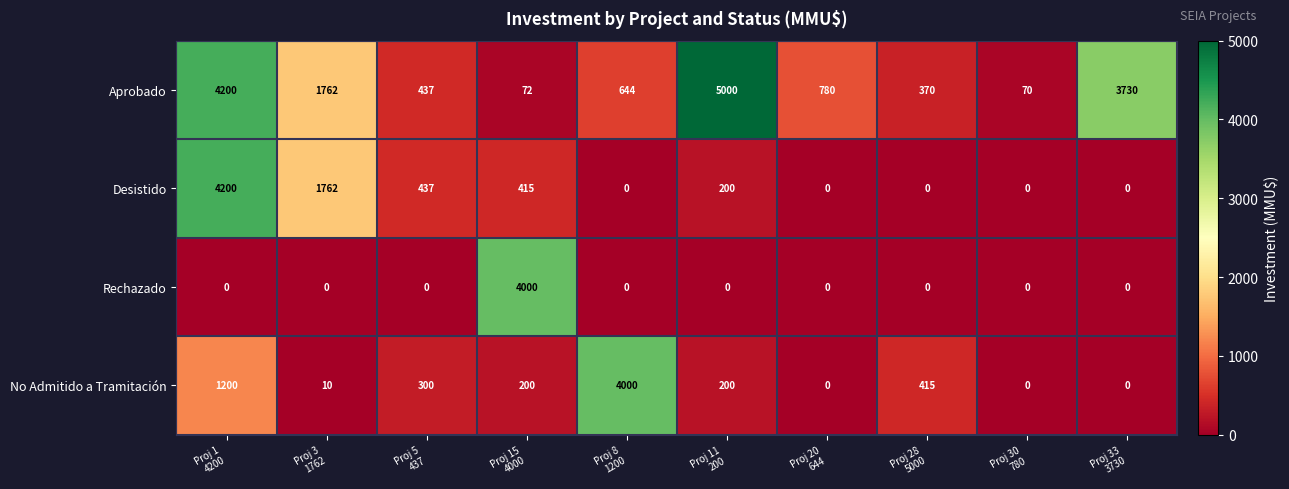

Which series has the widest spread of values?

Aprobado